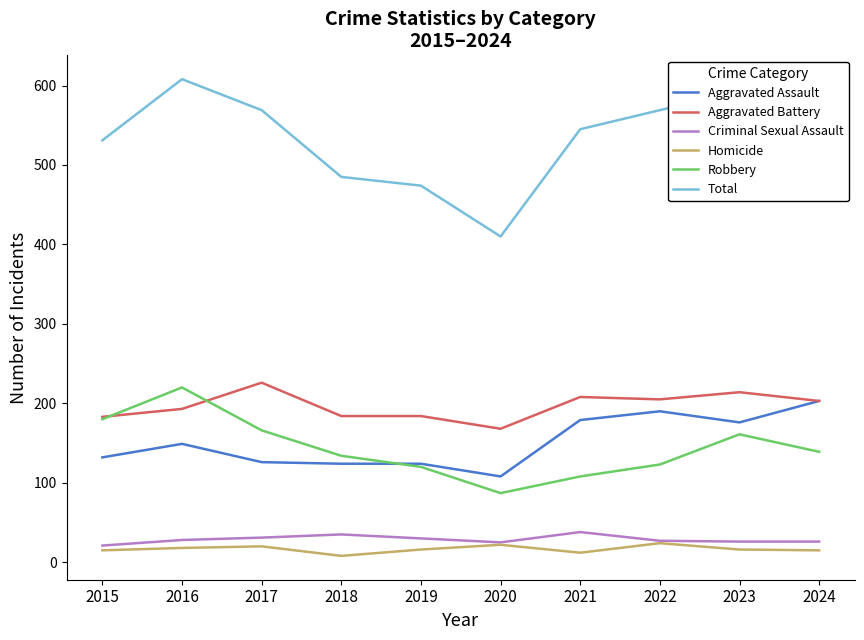

How many lines are shown in the chart?

6